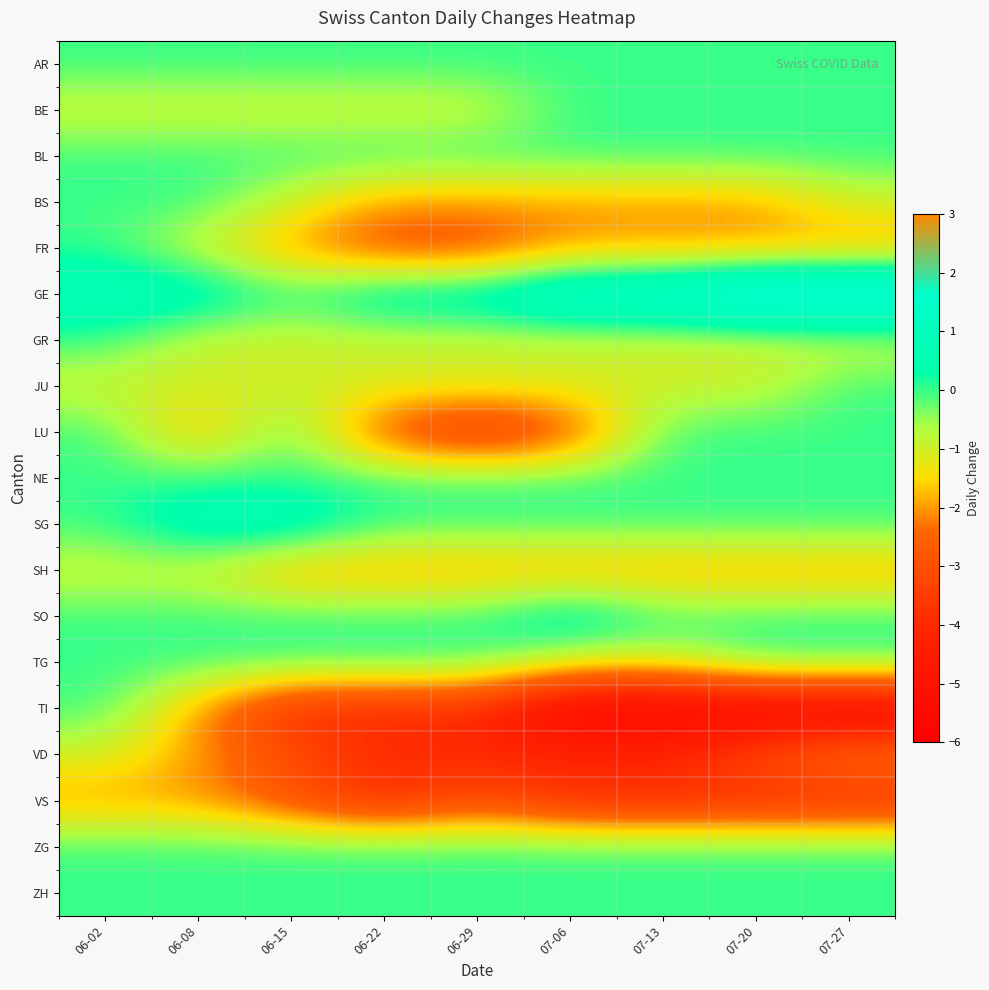

Which has a higher value, 07-27 or 06-15?

07-27